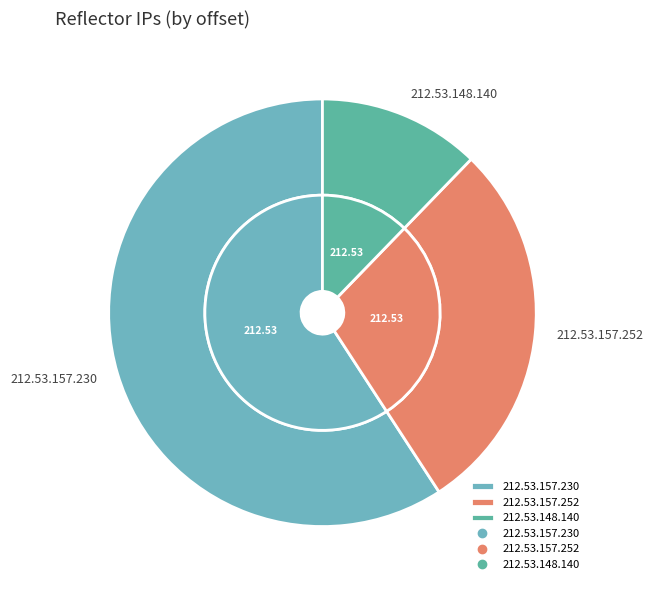

True or false: 212.53.148.140 accounts for 22% of the total.

False